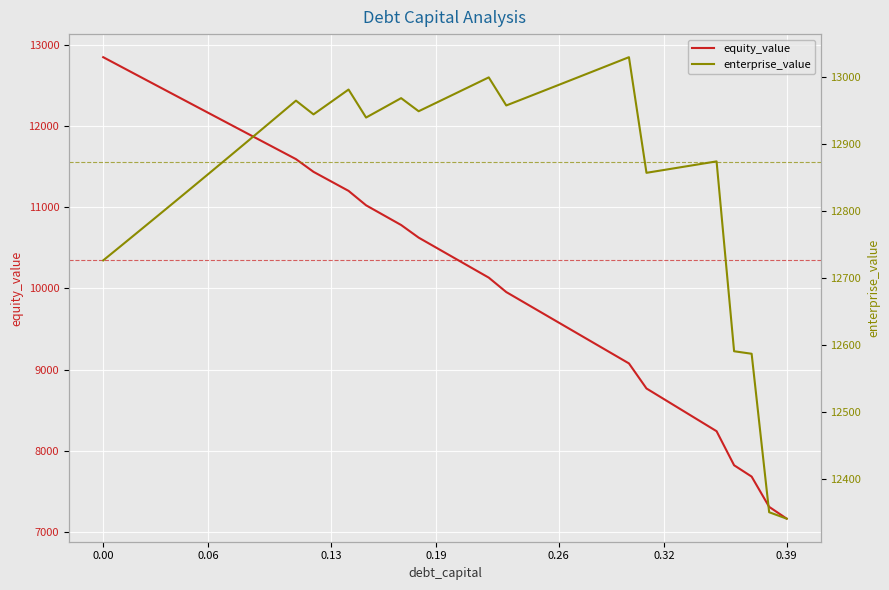

What is the maximum value for equity_value?

12849.4